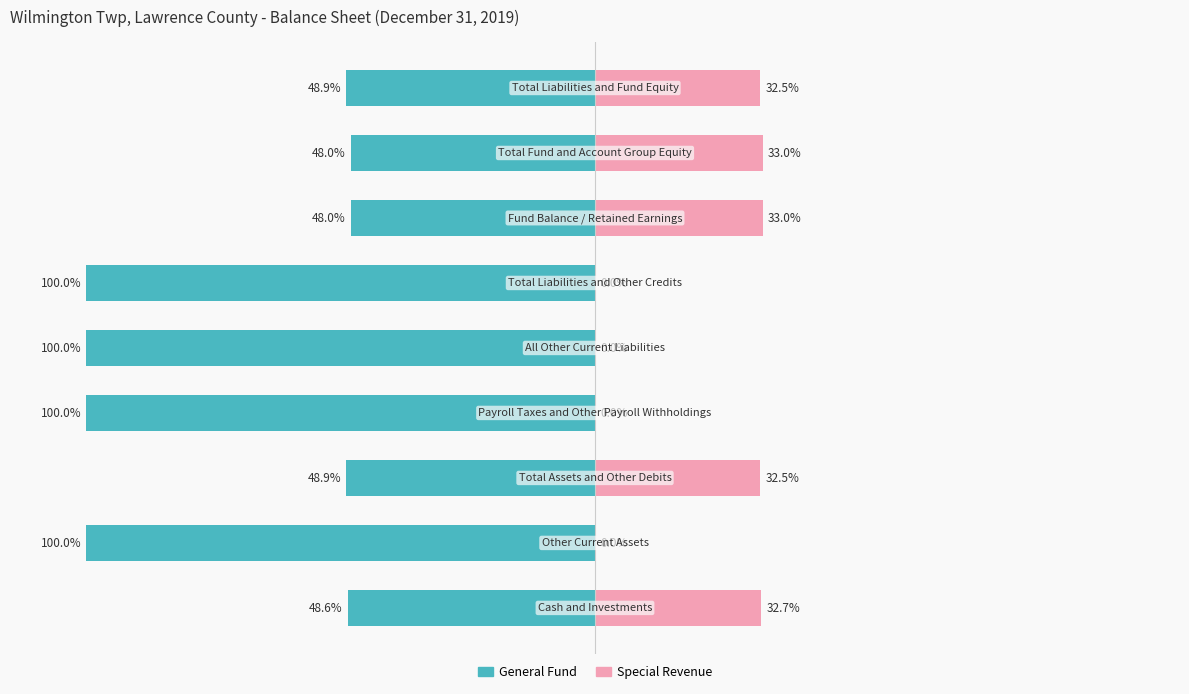

What is the value of the Special Revenue bar at the 9th from the left?

32.5